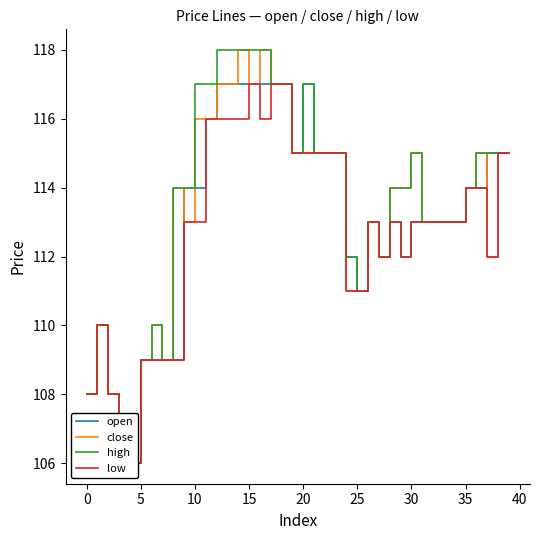

Between 10 and 35, which is larger?

35